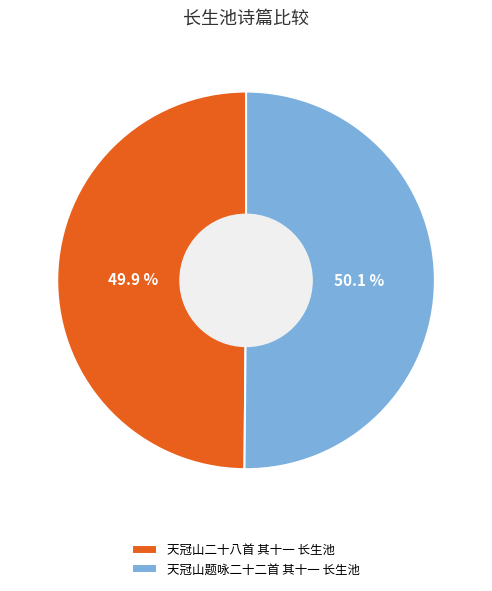

Is it true that 天冠山二十八首 其十一 长生池 is 55% of the pie?

False